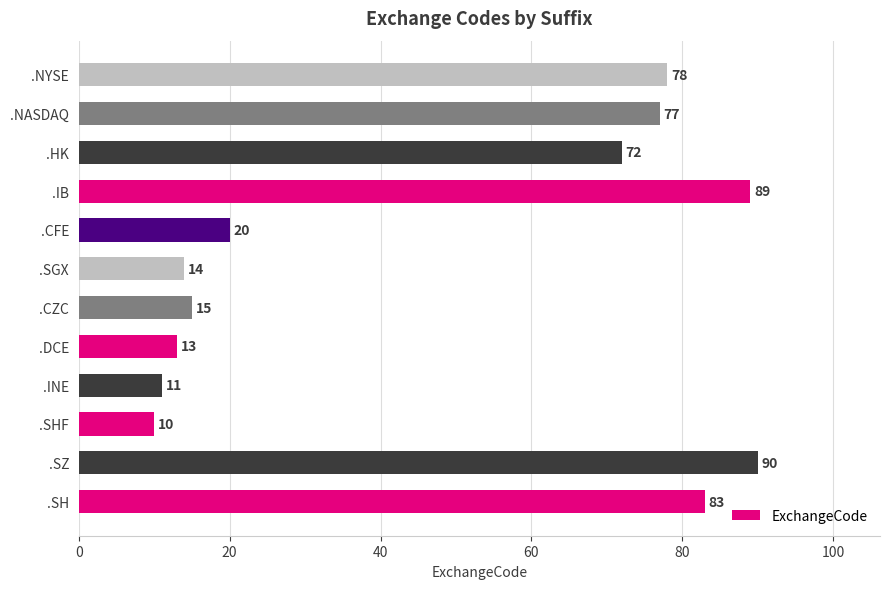

Reading bottom to top, transcribe all the data shown in this chart.

.SH=83	.SZ=90	.SHF=10	.INE=11	.DCE=13	.CZC=15	.SGX=14	.CFE=20	.IB=89	.HK=72	.NASDAQ=77	.NYSE=78